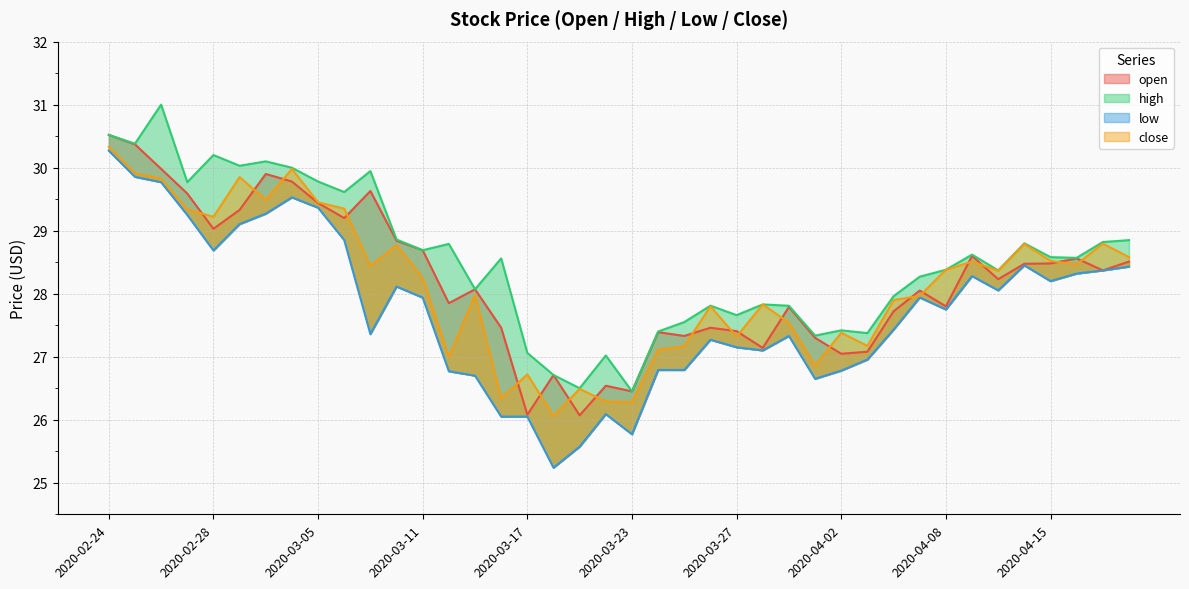

Reading left to right, list all the values displayed in this chart.

open: 2020-02-24=30.5	2020-02-25=30.4	2020-02-26=30.0	2020-02-27=29.6	2020-02-28=29.0	2020-03-02=29.3	2020-03-03=29.9	2020-03-04=29.8	2020-03-05=29.4	2020-03-06=29.2	2020-03-09=29.6	2020-03-10=28.8	2020-03-11=28.7	2020-03-12=27.9	2020-03-13=28.1	2020-03-16=27.5	2020-03-17=26.1	2020-03-18=26.7	2020-03-19=26.1	2020-03-20=26.5	2020-03-23=26.5	2020-03-24=27.4	2020-03-25=27.3	2020-03-26=27.5	2020-03-27=27.4	2020-03-30=27.1	2020-03-31=27.8	2020-04-01=27.3	2020-04-02=27.0	2020-04-03=27.1	2020-04-06=27.7	2020-04-07=28.0	2020-04-08=27.8	2020-04-09=28.6	2020-04-13=28.2	2020-04-14=28.5	2020-04-15=28.5	2020-04-16=28.6	2020-04-17=28.4	2020-04-20=28.5
high: 2020-02-24=30.5	2020-02-25=30.4	2020-02-26=31.0	2020-02-27=29.8	2020-02-28=30.2	2020-03-02=30.0	2020-03-03=30.1	2020-03-04=30.0	2020-03-05=29.8	2020-03-06=29.6	2020-03-09=29.9	2020-03-10=28.9	2020-03-11=28.7	2020-03-12=28.8	2020-03-13=28.1	2020-03-16=28.6	2020-03-17=27.1	2020-03-18=26.7	2020-03-19=26.5	2020-03-20=27.0	2020-03-23=26.5	2020-03-24=27.4	2020-03-25=27.5	2020-03-26=27.8	2020-03-27=27.7	2020-03-30=27.8	2020-03-31=27.8	2020-04-01=27.3	2020-04-02=27.4	2020-04-03=27.4	2020-04-06=28.0	2020-04-07=28.3	2020-04-08=28.4	2020-04-09=28.6	2020-04-13=28.4	2020-04-14=28.8	2020-04-15=28.6	2020-04-16=28.6	2020-04-17=28.8	2020-04-20=28.9
low: 2020-02-24=30.3	2020-02-25=29.9	2020-02-26=29.8	2020-02-27=29.2	2020-02-28=28.7	2020-03-02=29.1	2020-03-03=29.3	2020-03-04=29.5	2020-03-05=29.4	2020-03-06=28.9	2020-03-09=27.4	2020-03-10=28.1	2020-03-11=27.9	2020-03-12=26.8	2020-03-13=26.7	2020-03-16=26.0	2020-03-17=26.0	2020-03-18=25.2	2020-03-19=25.6	2020-03-20=26.1	2020-03-23=25.8	2020-03-24=26.8	2020-03-25=26.8	2020-03-26=27.3	2020-03-27=27.1	2020-03-30=27.1	2020-03-31=27.3	2020-04-01=26.6	2020-04-02=26.8	2020-04-03=27.0	2020-04-06=27.4	2020-04-07=27.9	2020-04-08=27.8	2020-04-09=28.3	2020-04-13=28.1	2020-04-14=28.5	2020-04-15=28.2	2020-04-16=28.3	2020-04-17=28.4	2020-04-20=28.4
close: 2020-02-24=30.3	2020-02-25=29.9	2020-02-26=29.8	2020-02-27=29.3	2020-02-28=29.2	2020-03-02=29.9	2020-03-03=29.5	2020-03-04=30.0	2020-03-05=29.5	2020-03-06=29.4	2020-03-09=28.4	2020-03-10=28.8	2020-03-11=28.2	2020-03-12=27.0	2020-03-13=28.0	2020-03-16=26.3	2020-03-17=26.7	2020-03-18=26.1	2020-03-19=26.5	2020-03-20=26.3	2020-03-23=26.3	2020-03-24=27.1	2020-03-25=27.2	2020-03-26=27.8	2020-03-27=27.3	2020-03-30=27.8	2020-03-31=27.5	2020-04-01=26.9	2020-04-02=27.4	2020-04-03=27.2	2020-04-06=27.9	2020-04-07=28.0	2020-04-08=28.4	2020-04-09=28.5	2020-04-13=28.4	2020-04-14=28.8	2020-04-15=28.5	2020-04-16=28.5	2020-04-17=28.8	2020-04-20=28.6